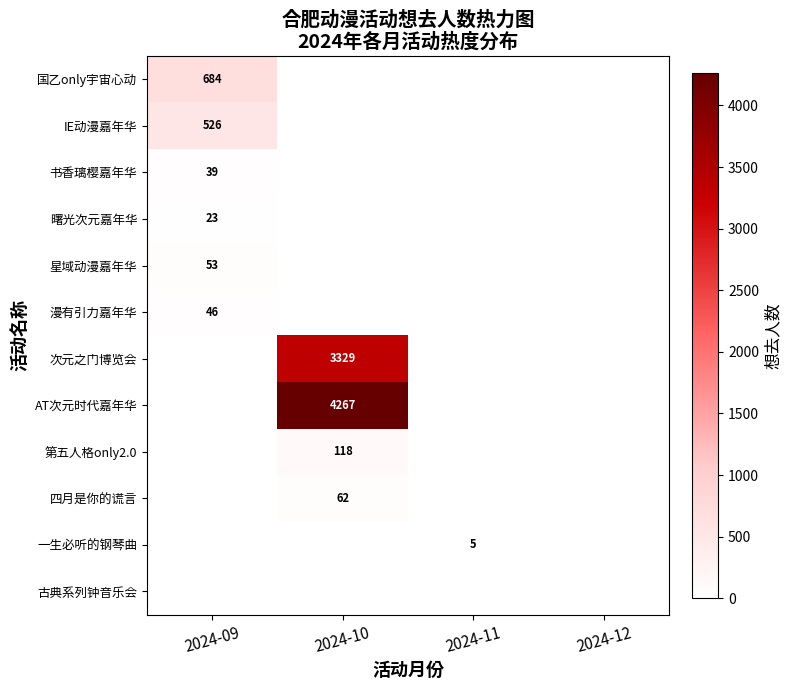

How many distinct data groups are displayed?

12